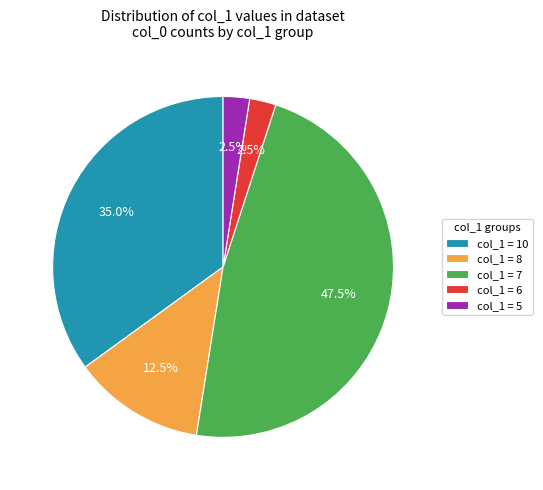

What is the ratio of the value at col_1 = 10 to the value at col_1 = 8?

2.8